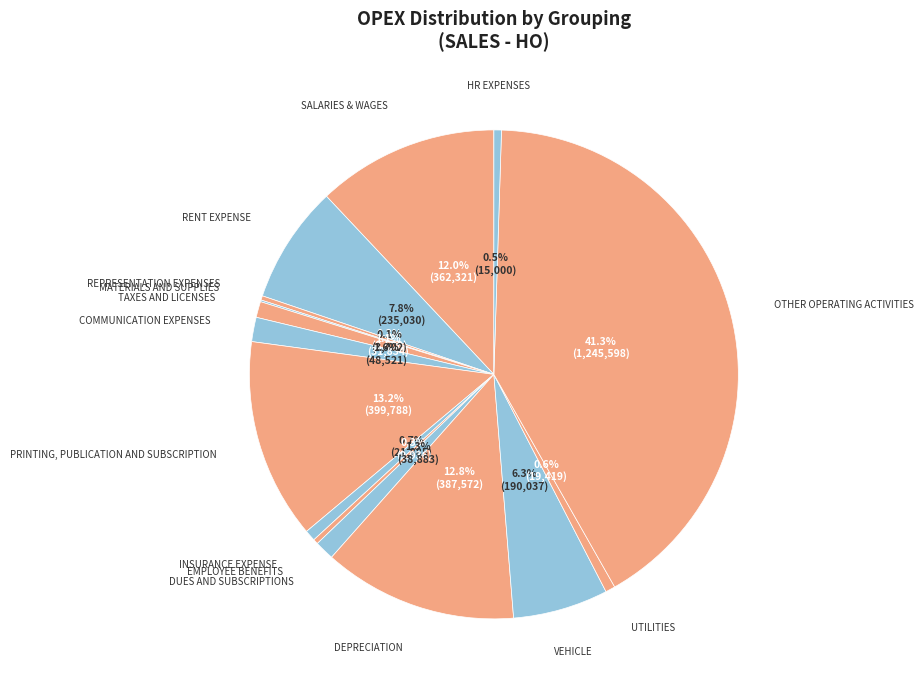

Which slice is the largest?

OTHER OPERATING ACTIVITIES